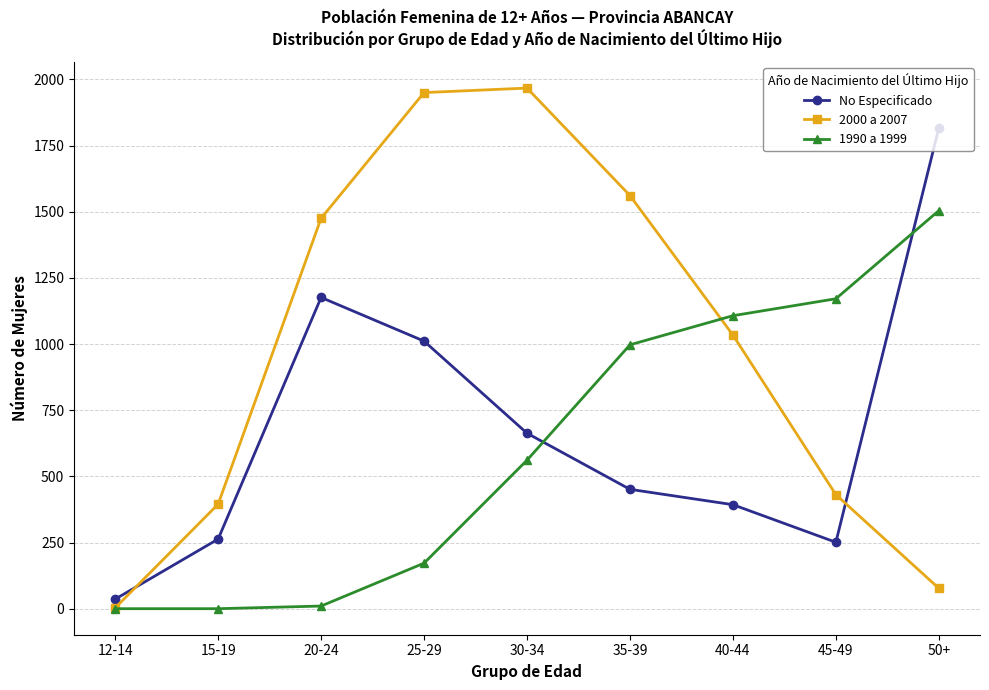

How many categories are shown in the chart?

9